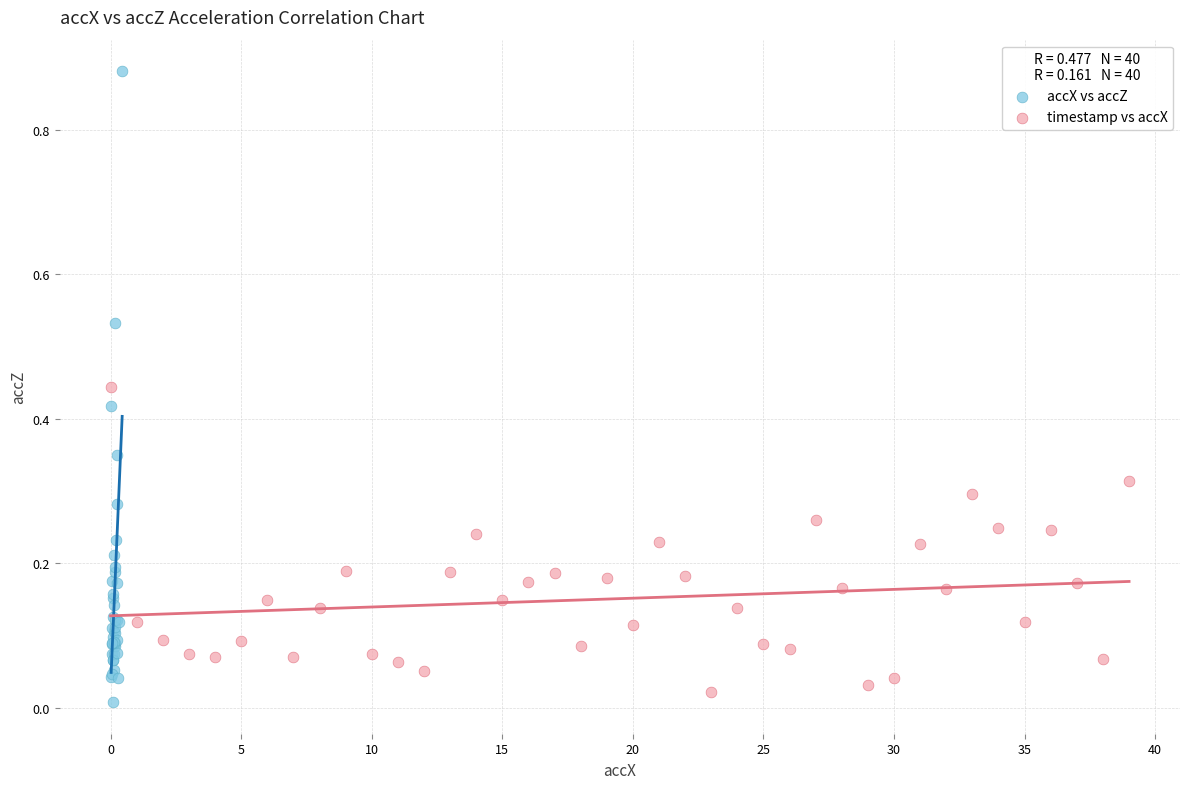

What are all the series names shown in the legend?

accX vs accZ, timestamp vs accX